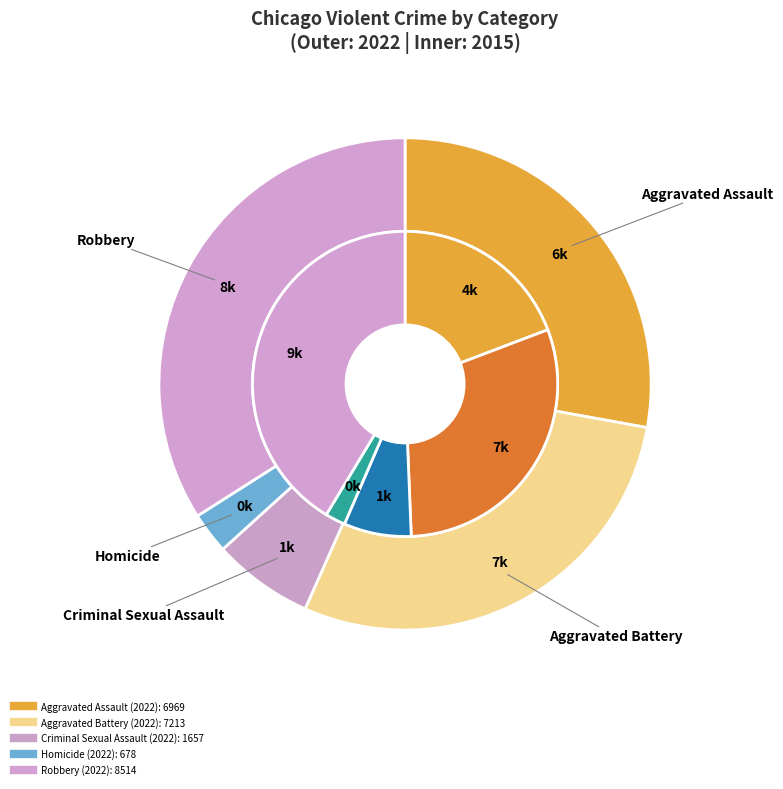

Rank the series at 4 from highest to lowest value.

values_2015, values_2022